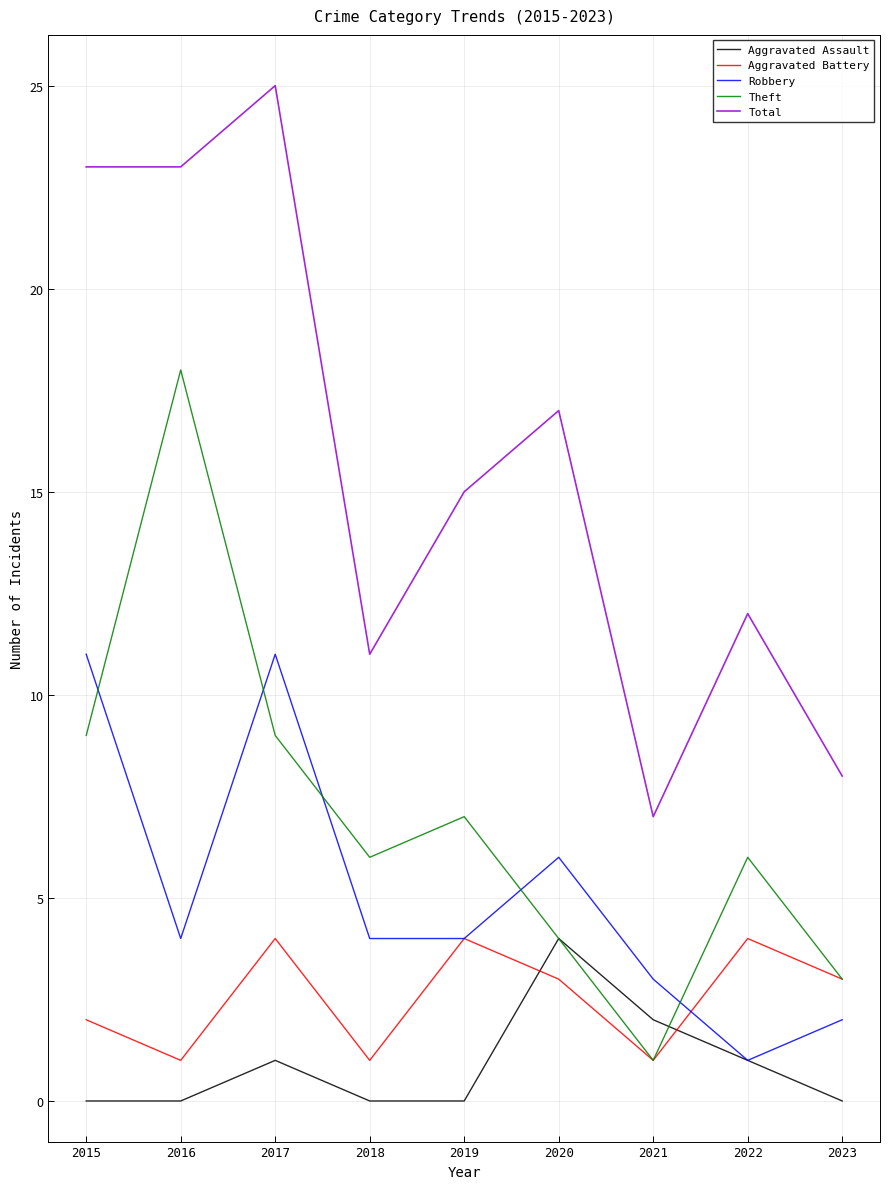

What is the greatest value displayed?

25